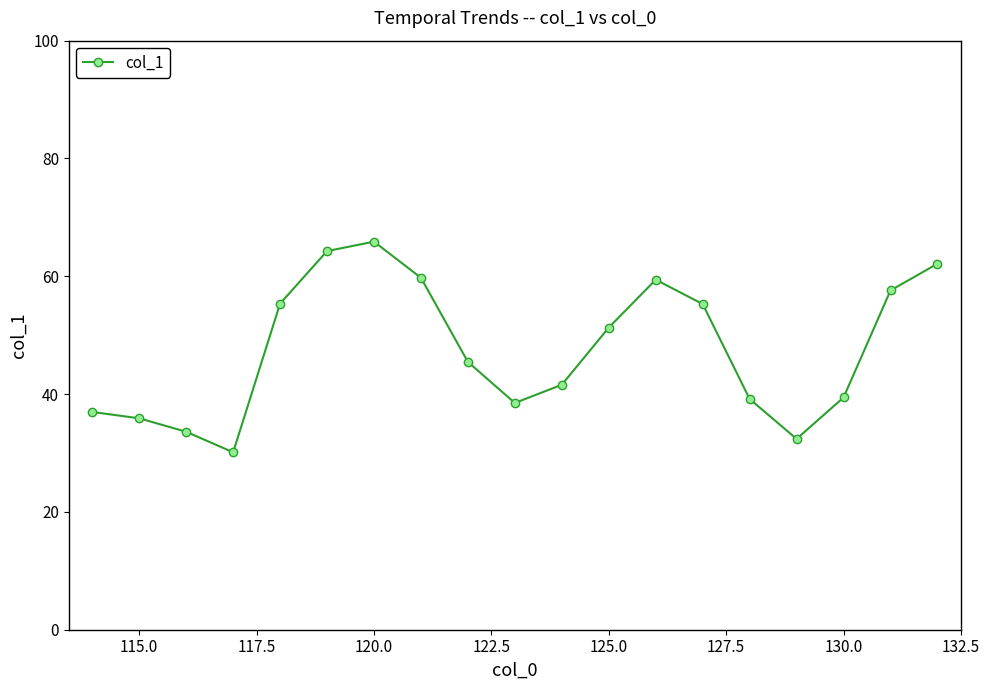

What is the value of the 14th point from the left?

55.3